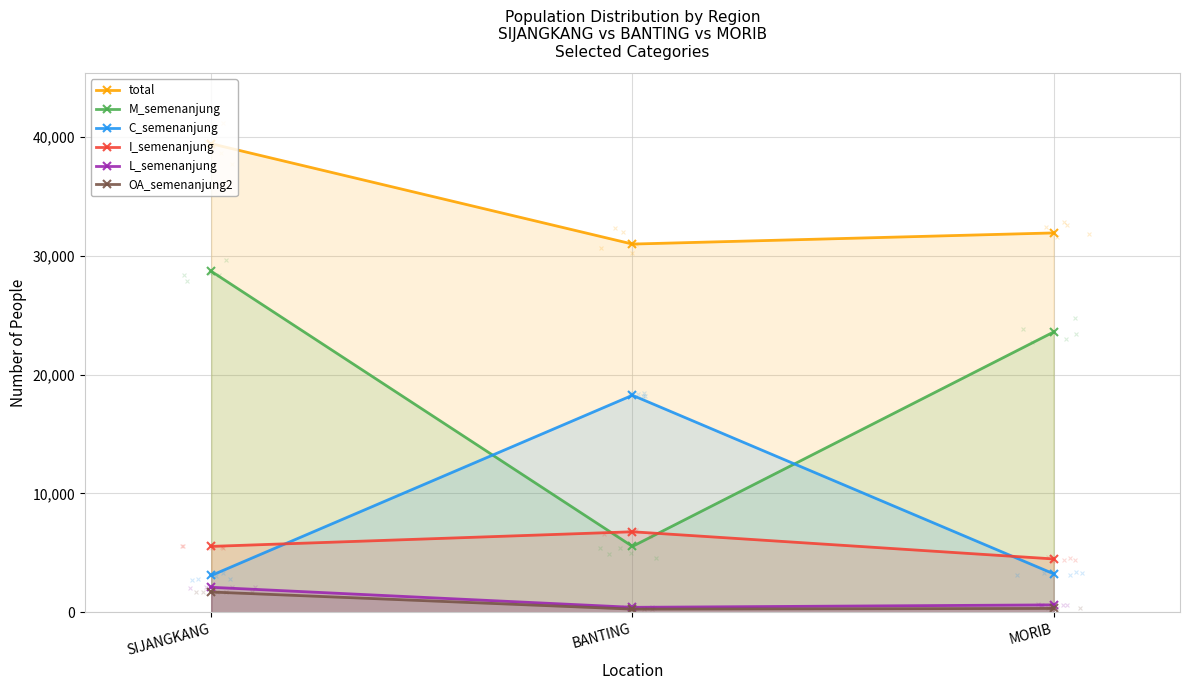

Which series has the largest total across all categories?

total